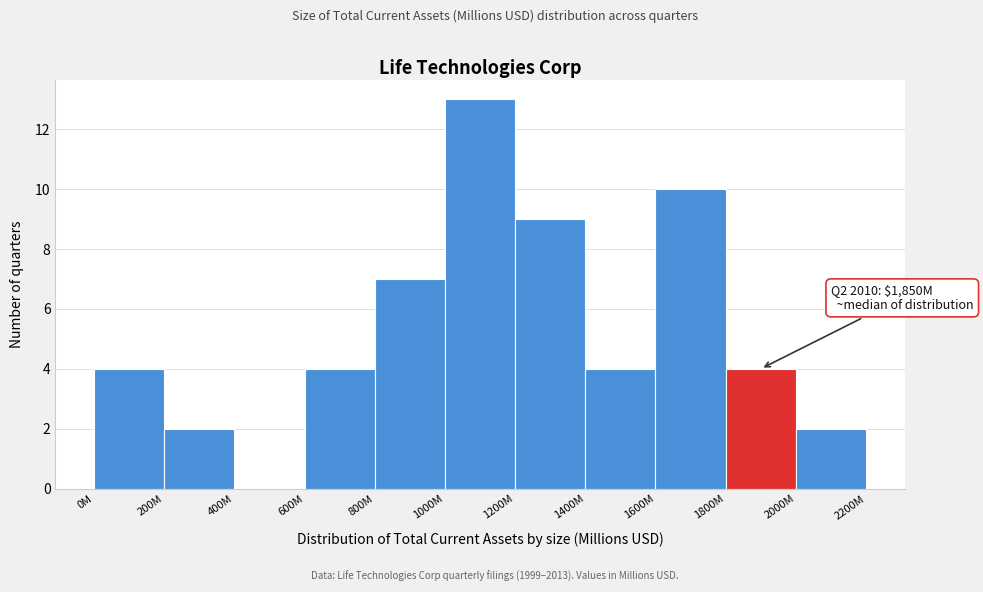

Reading left to right, list all the values displayed in this chart.

0M=4	200M=2	400M=0	600M=4	800M=7	1000M=13	1200M=9	1400M=4	1600M=10	1800M=4	2000M=2